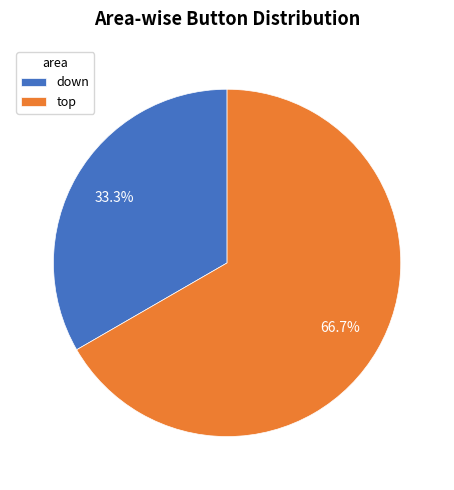

How many slices are in this pie chart?

2